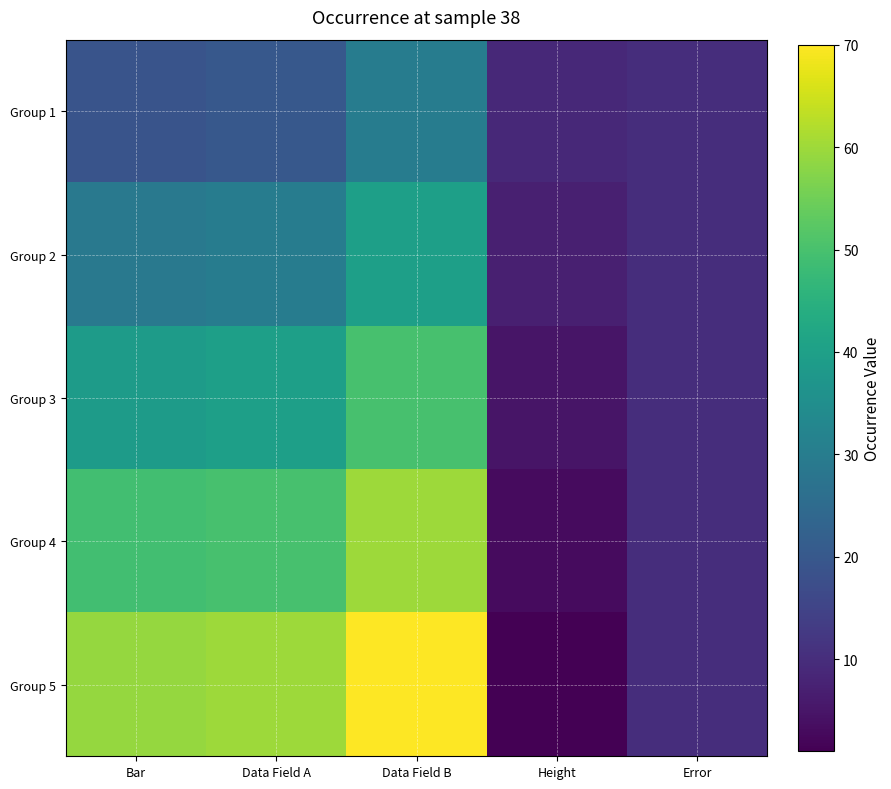

Reading right to left, extract all data points from this chart.

Group 1: Error=10	Height=9	Data Field B=30	Data Field A=20	Bar=19
Group 2: Error=10	Height=7	Data Field B=40	Data Field A=30	Bar=29
Group 3: Error=10	Height=5	Data Field B=50	Data Field A=40	Bar=39
Group 4: Error=10	Height=3	Data Field B=60	Data Field A=50	Bar=49
Group 5: Error=10	Height=1	Data Field B=70	Data Field A=60	Bar=59